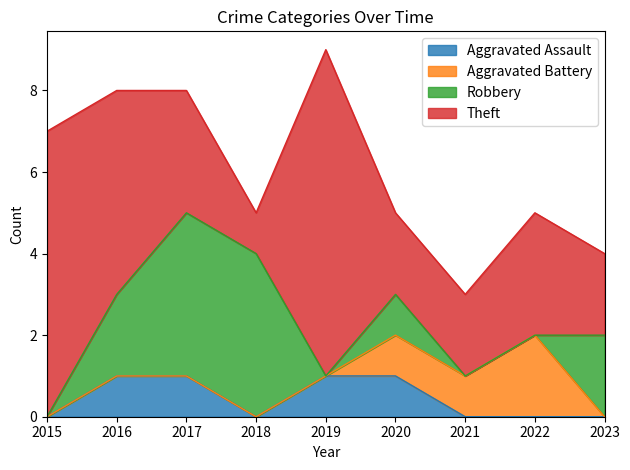

The Aggravated Assault series shows 1 at 2019. True or false?

True